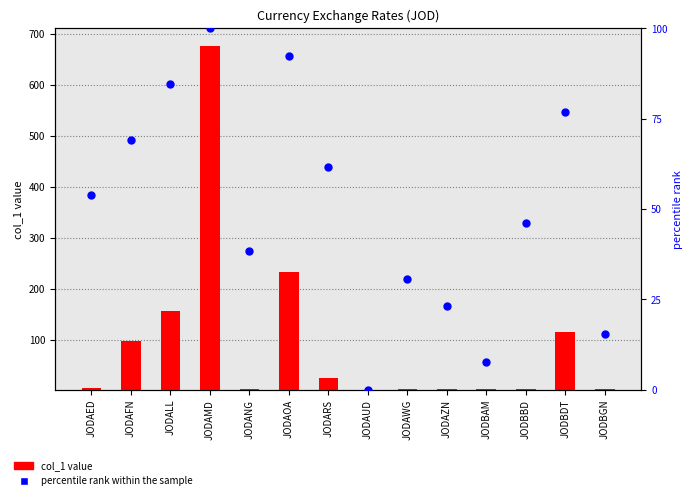

Which series has the widest spread of Y values?

col_1 value